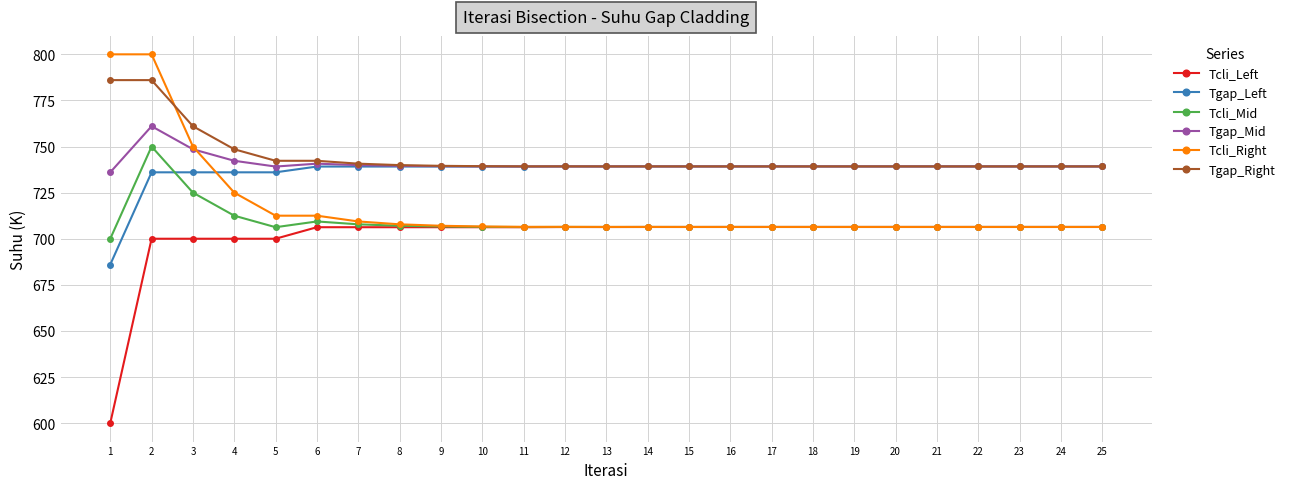

True or false: Tcli_Mid and Tgap_Left cross at least once.

True